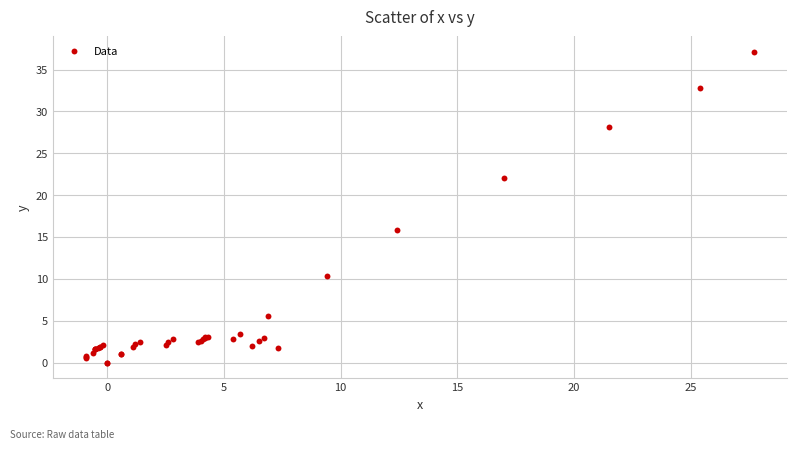

What Y value in the scatter plot is closest to 18?

15.8